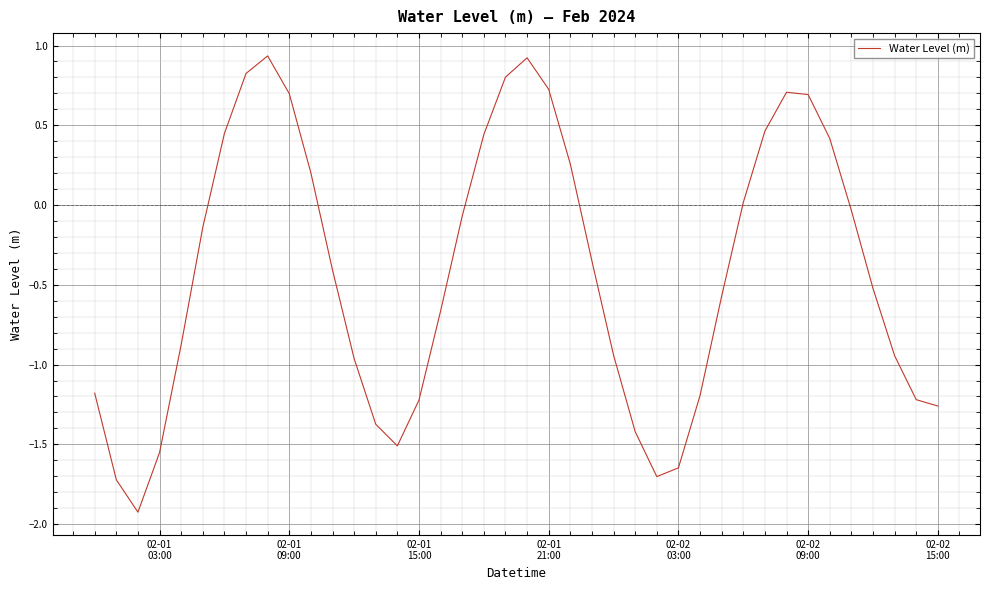

How many series are shown in this chart?

1